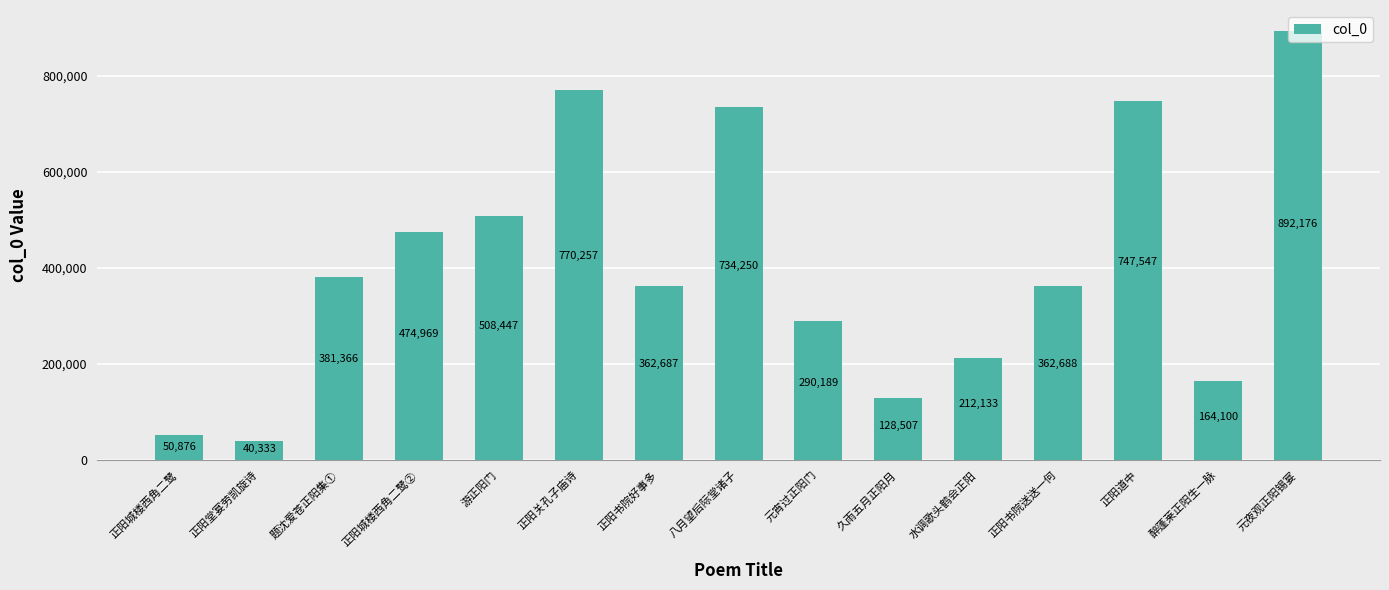

Read the value at 正阳书院好事多.

362687